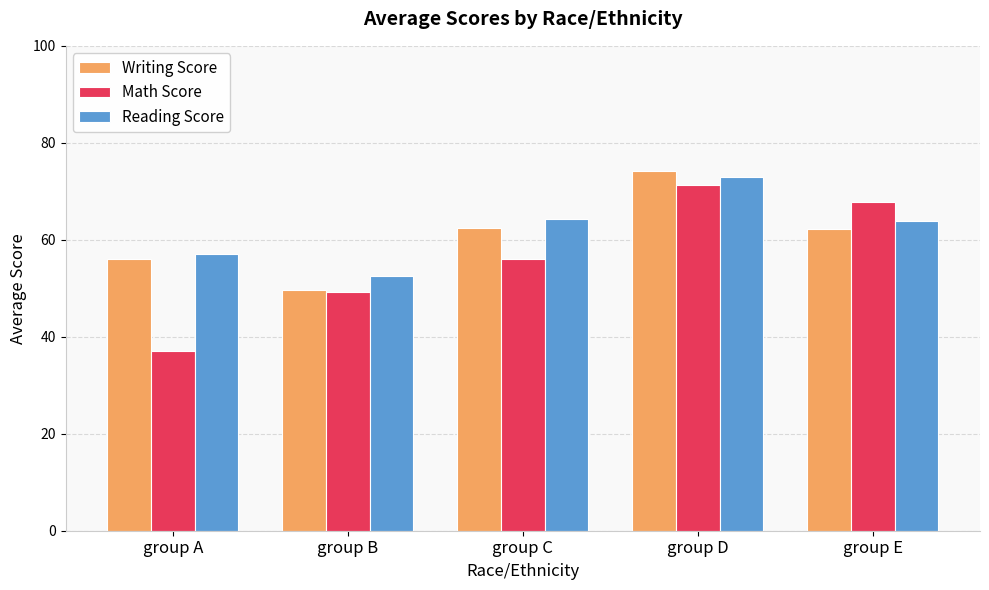

What is the difference between the Reading Score values at group B and group D?

20.4